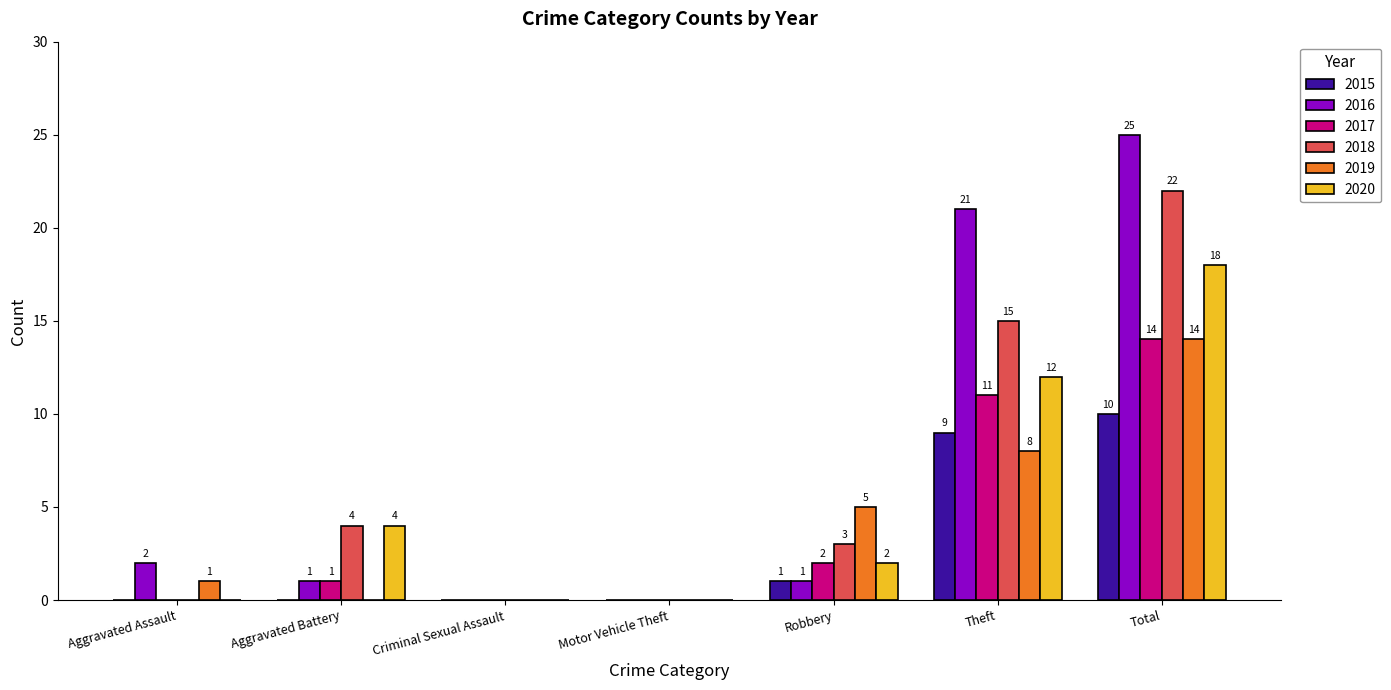

Which series has the largest total across all categories?

2016